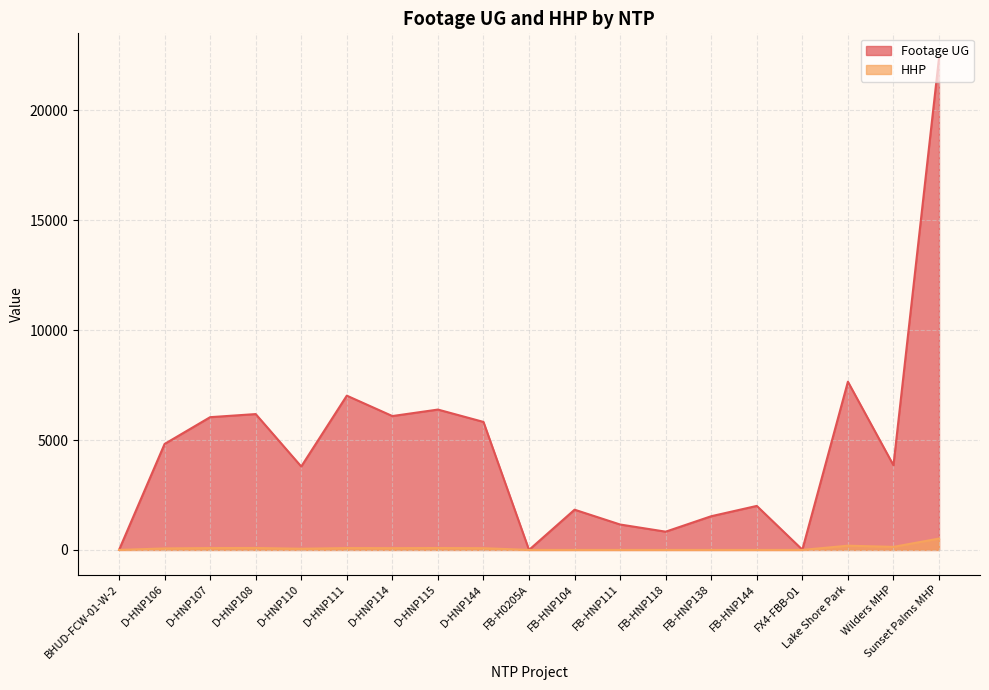

How many positive values does the Footage UG series have?

17